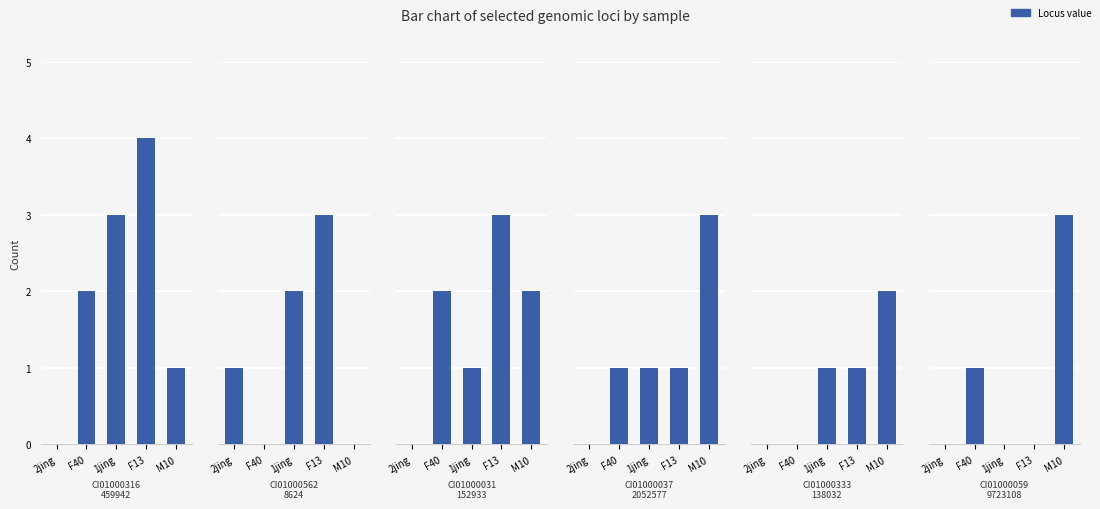

The CI01000059_9723108_9723320.B series shows 1 at 1jing. True or false?

False